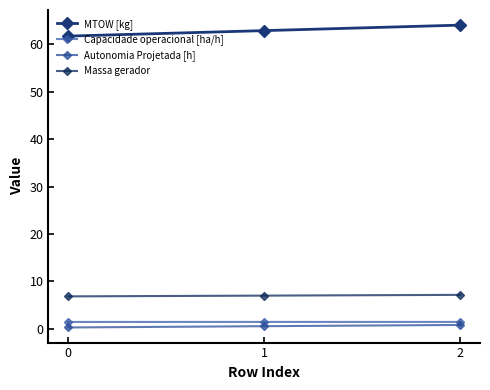

At 1, list the series in order from smallest to largest.

Autonomia Projetada [h], Capacidade operacional [ha/h], Massa gerador, MTOW [kg]